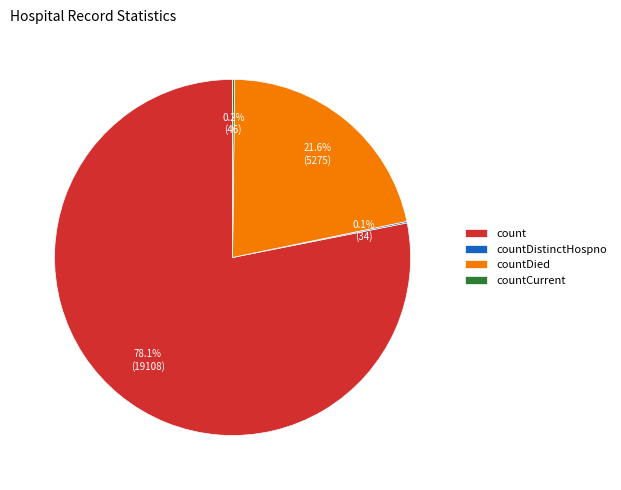

Which slice is the largest?

count